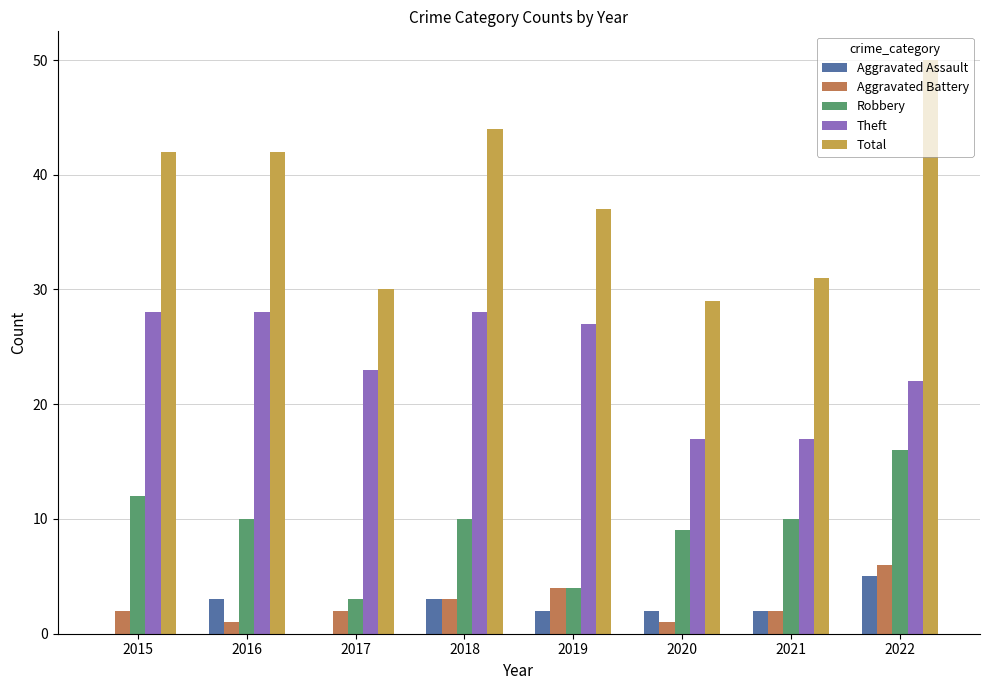

What is the approximate value of Total at 2019, to the nearest 5?

35